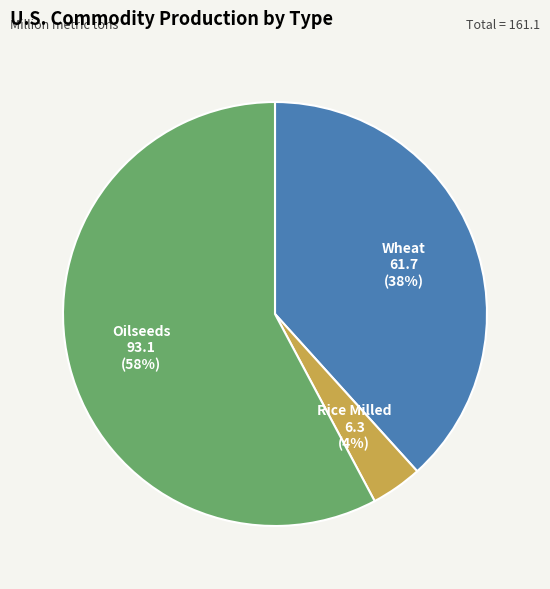

The Oilseeds slice represents 65% of the pie. True or false?

False